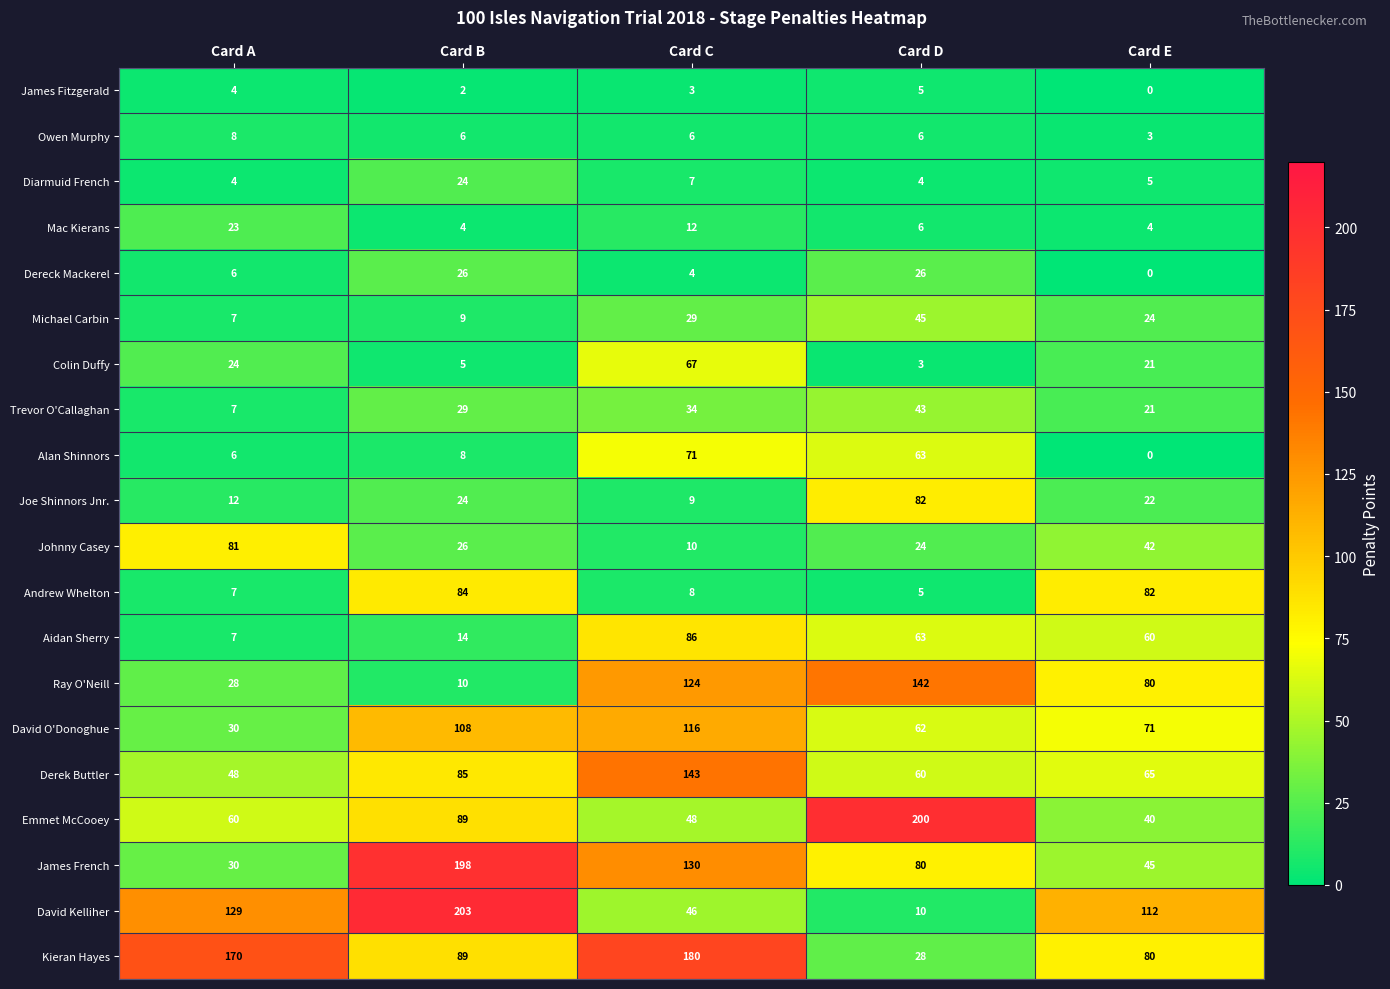

What is the sum of all James French values?

483